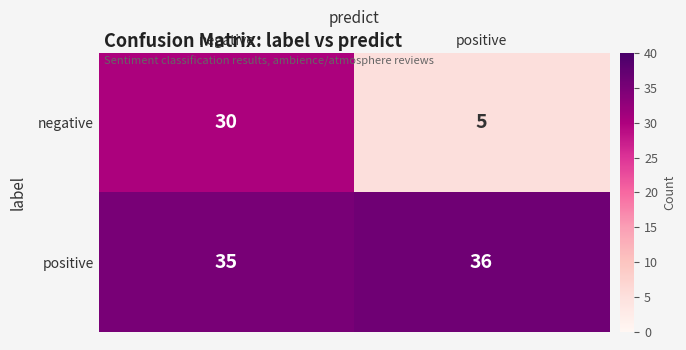

Is it true that positive equals 9 at negative?

False